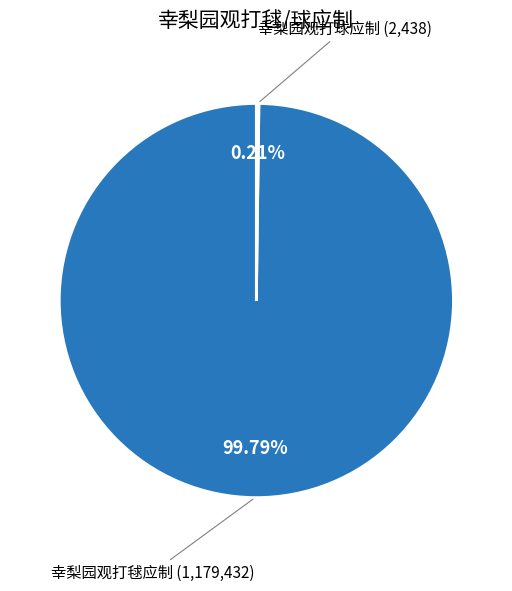

What is the largest slice in the pie chart?

幸梨园观打毬应制